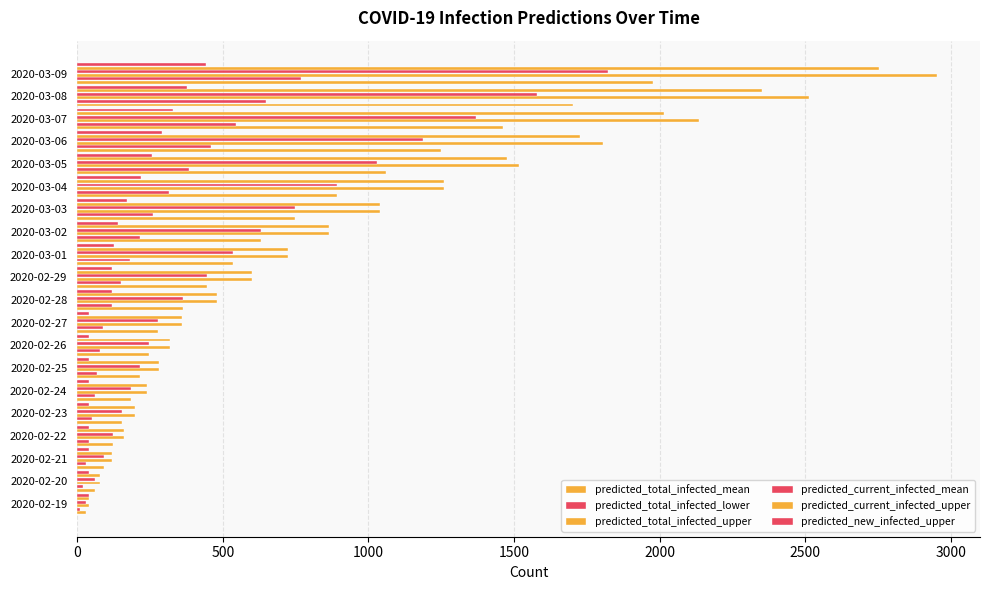

How many data points in predicted_current_infected_upper are less than 599?

10